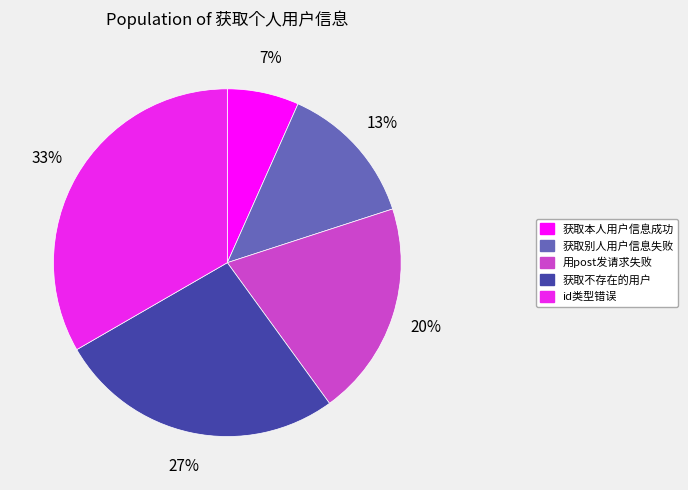

How many slices are in this pie chart?

5